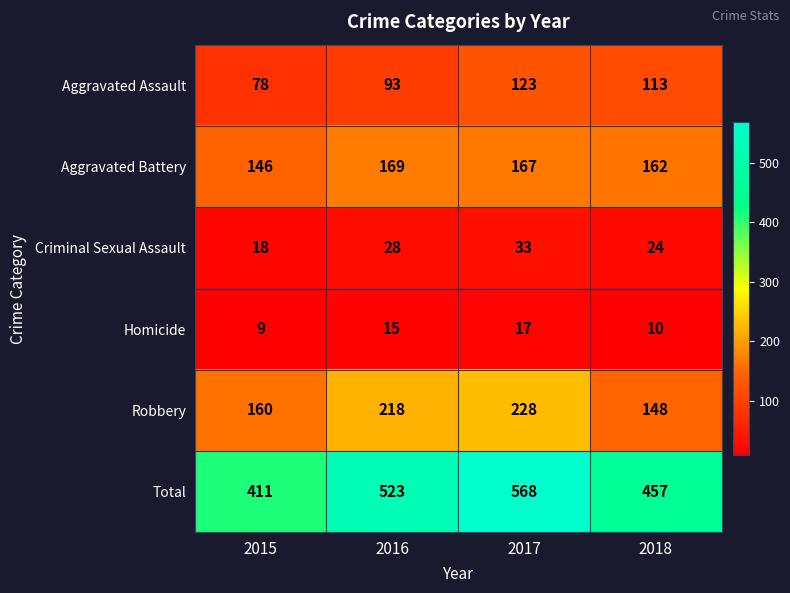

Reading right to left, list all the values displayed in this chart.

Aggravated Assault: 2018=113	2017=123	2016=93	2015=78
Aggravated Battery: 2018=162	2017=167	2016=169	2015=146
Criminal Sexual Assault: 2018=24	2017=33	2016=28	2015=18
Homicide: 2018=10	2017=17	2016=15	2015=9
Robbery: 2018=148	2017=228	2016=218	2015=160
Total: 2018=457	2017=568	2016=523	2015=411